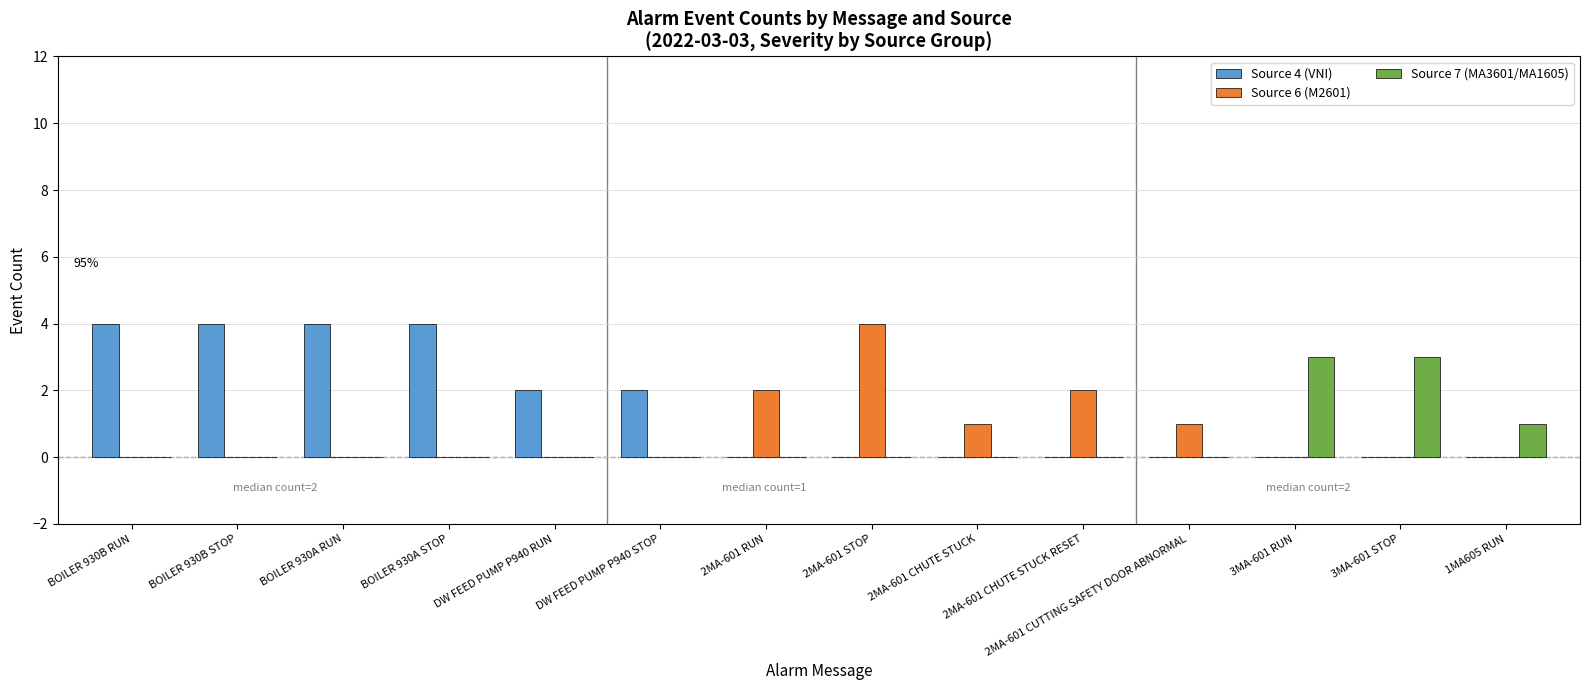

Count the number of data series in this chart.

3